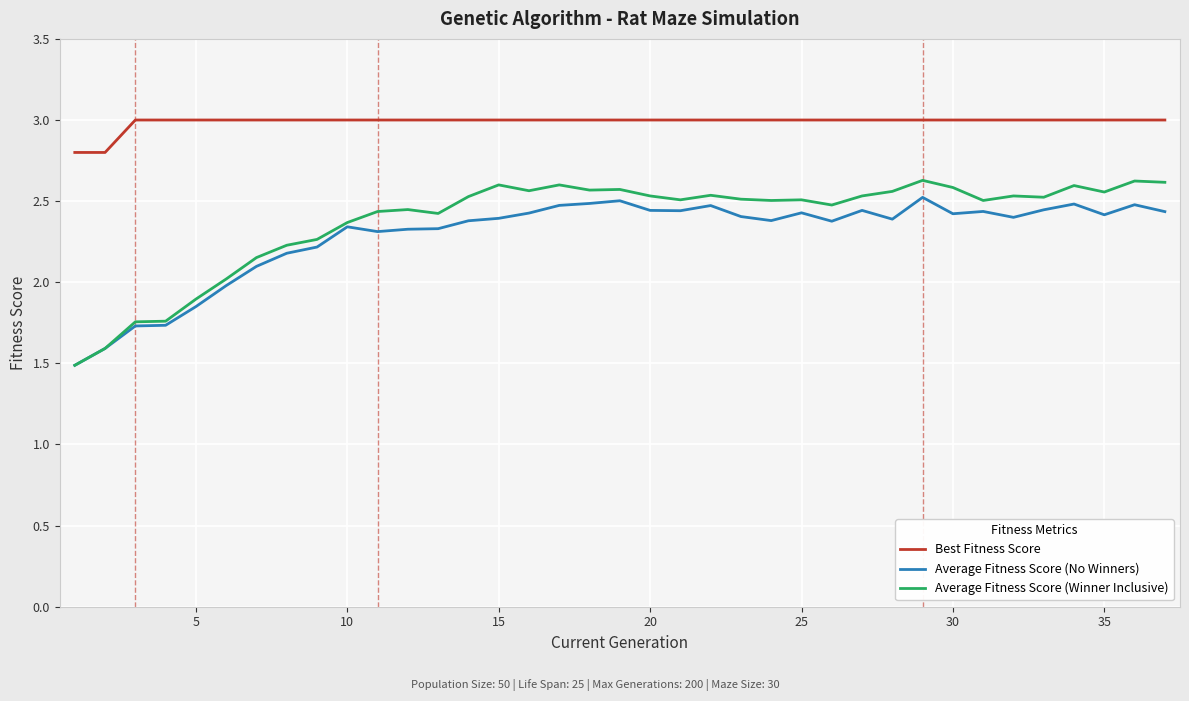

Which series has the largest total across all categories?

Best Fitness Score